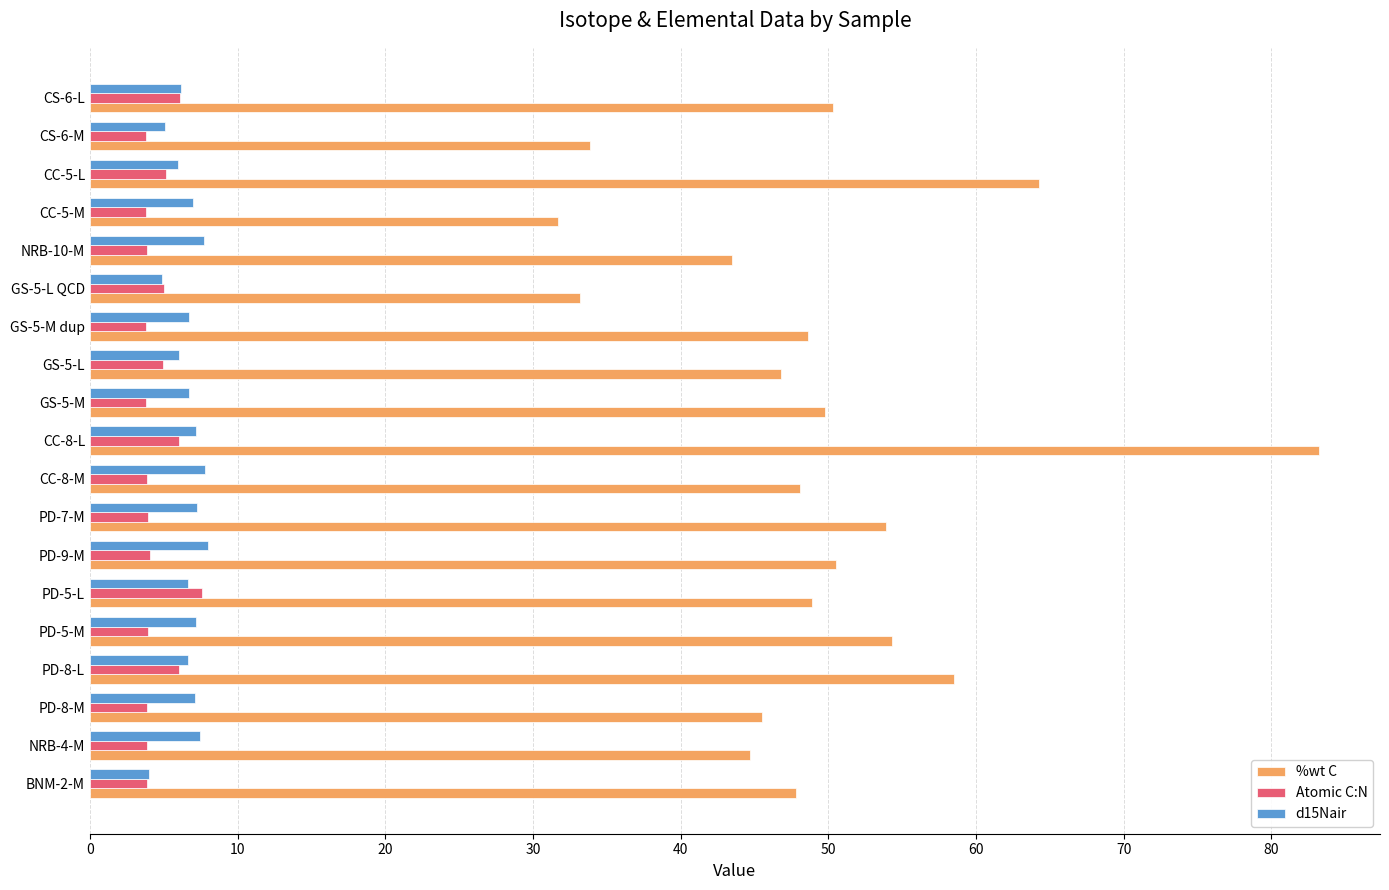

The value of %wt C at GS-5-M is 70.0. True or false?

False